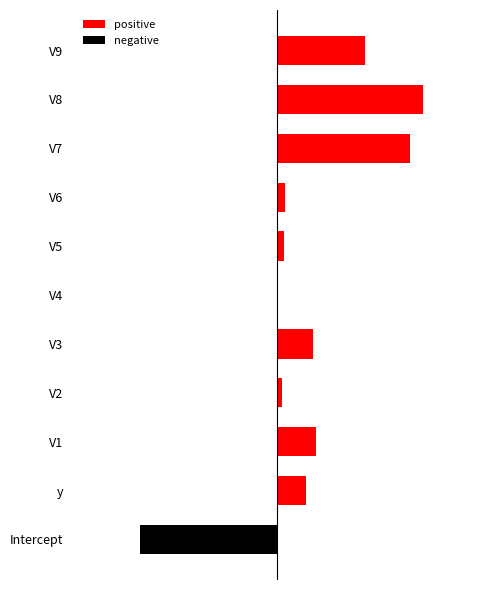

What is the difference between the second highest and second lowest values in the positive series?

3.3